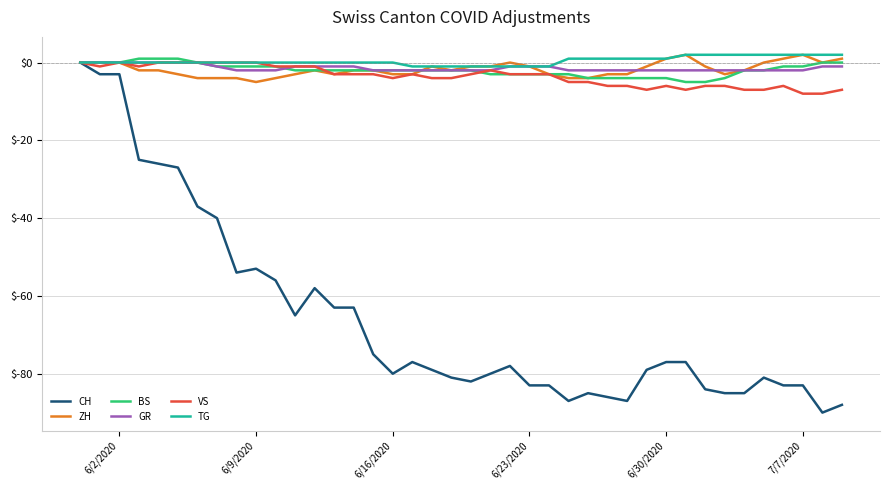

What is the smallest value displayed?

-90